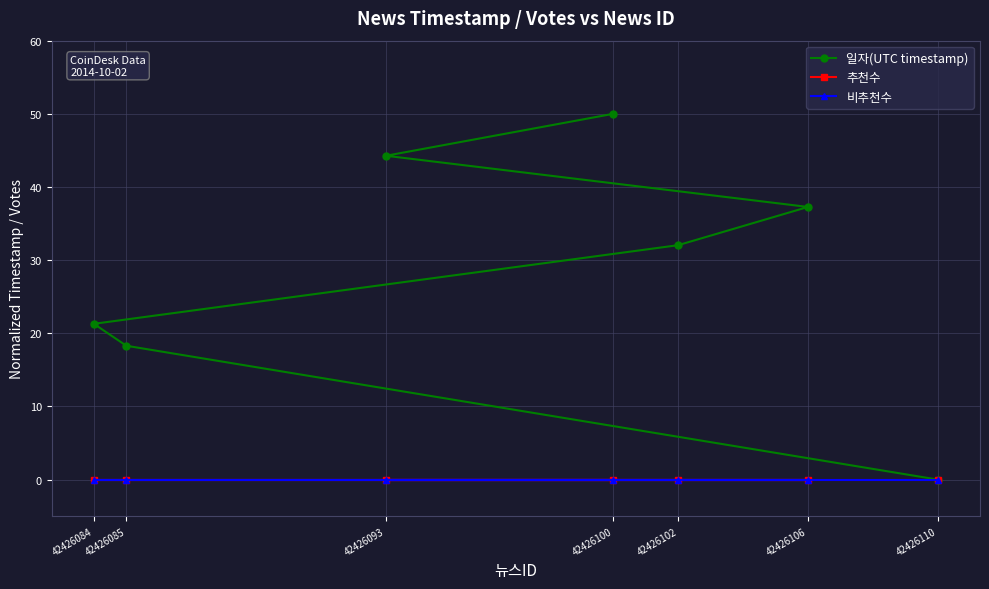

At which label does 일자(UTC timestamp) first exceed 32?

42426093